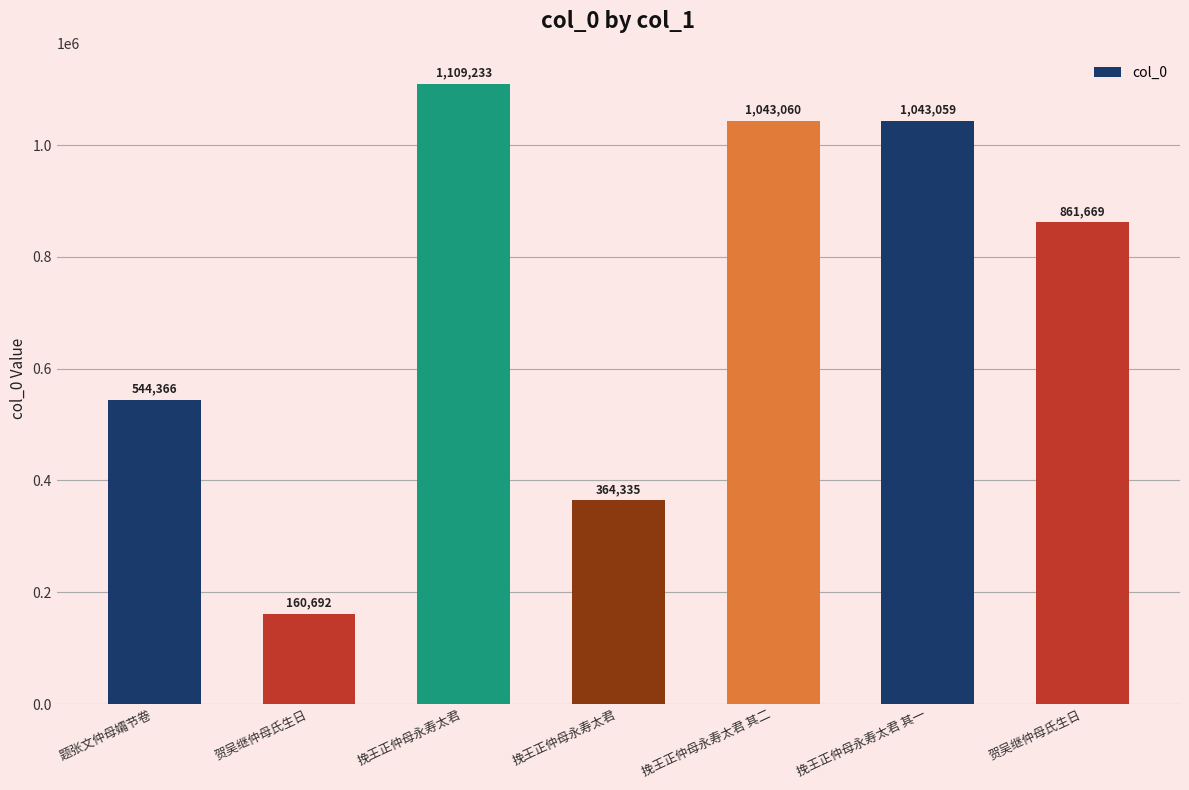

Reading left to right, transcribe all the data shown in this chart.

544366	160692	1109233	364335	1043060	1043059	861669